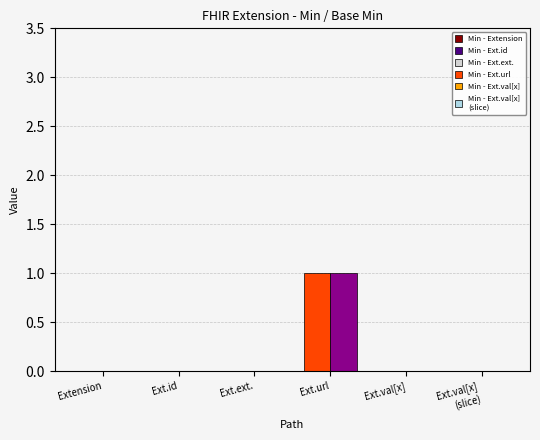

Which category has the highest value across all series?

Ext.url